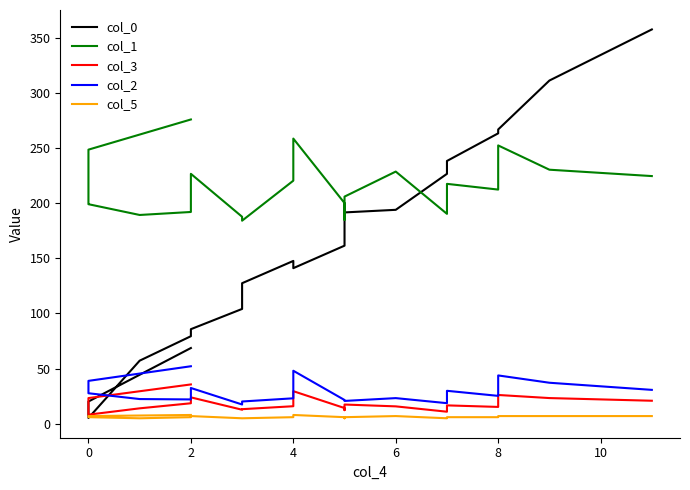

How many values in the col_5 series are below 6?

5